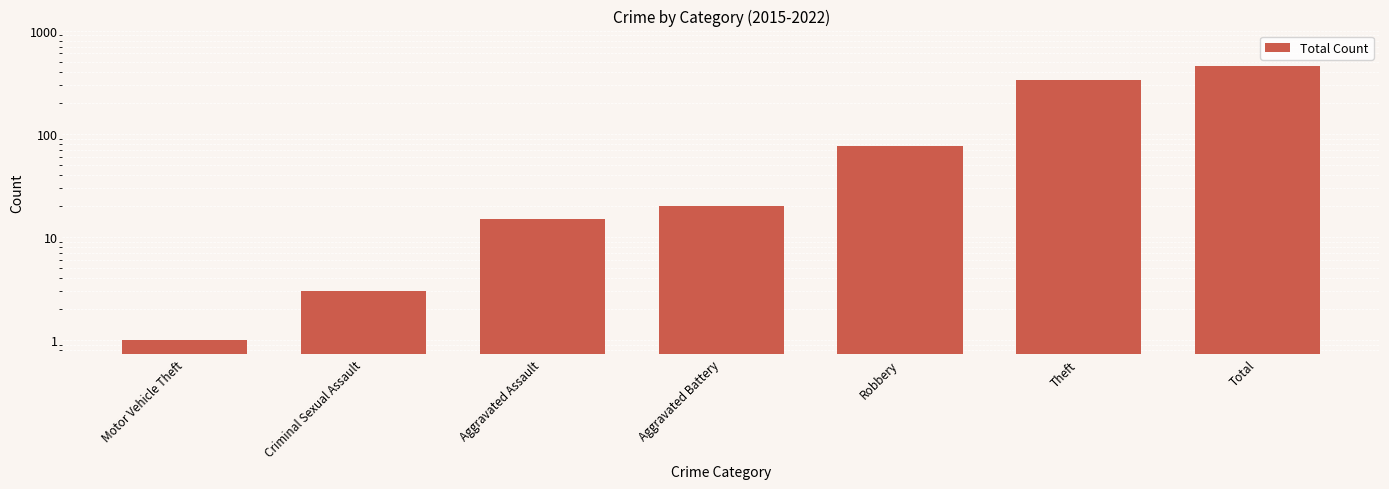

What is the change in value from Criminal Sexual Assault to Total?

+447